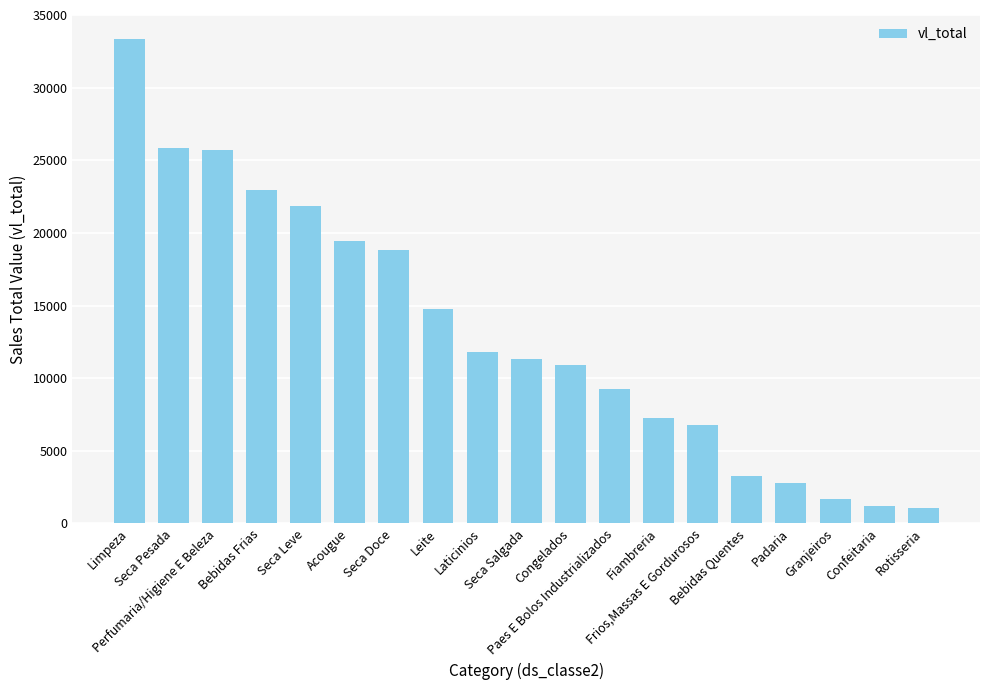

What is the minimum value shown in the chart?

1050.5